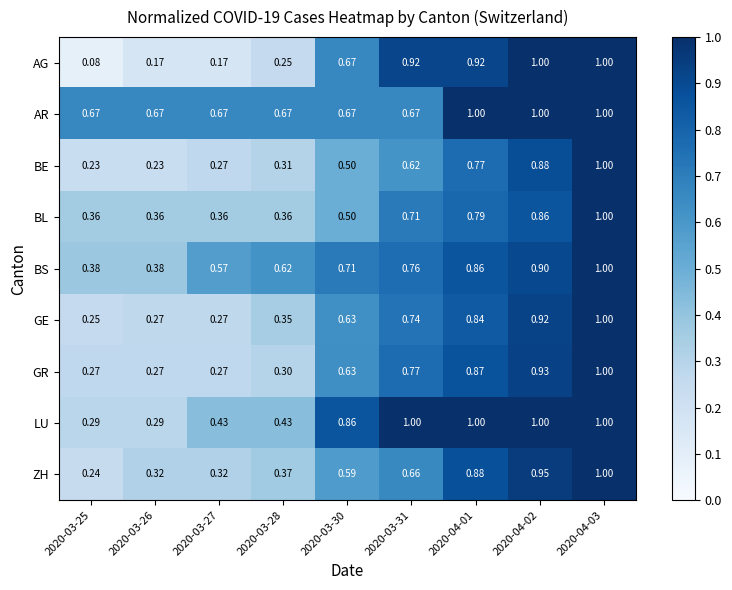

Which series has the largest range (max minus min)?

AG